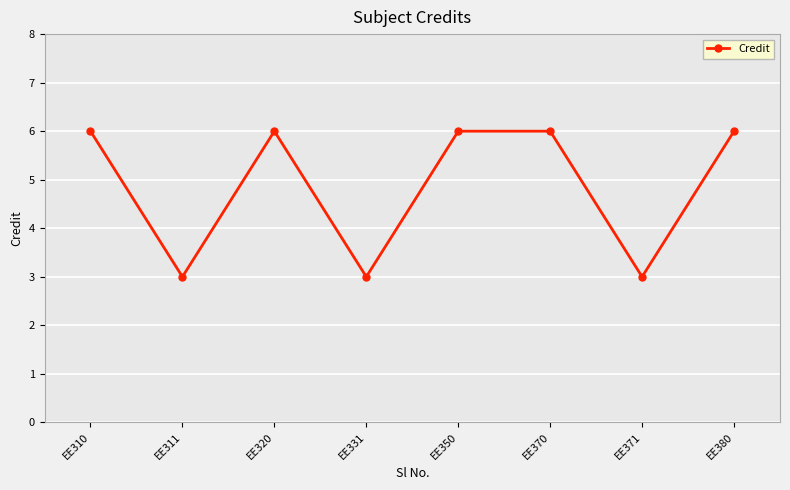

True or false: the data shows 8 at EE310.

False